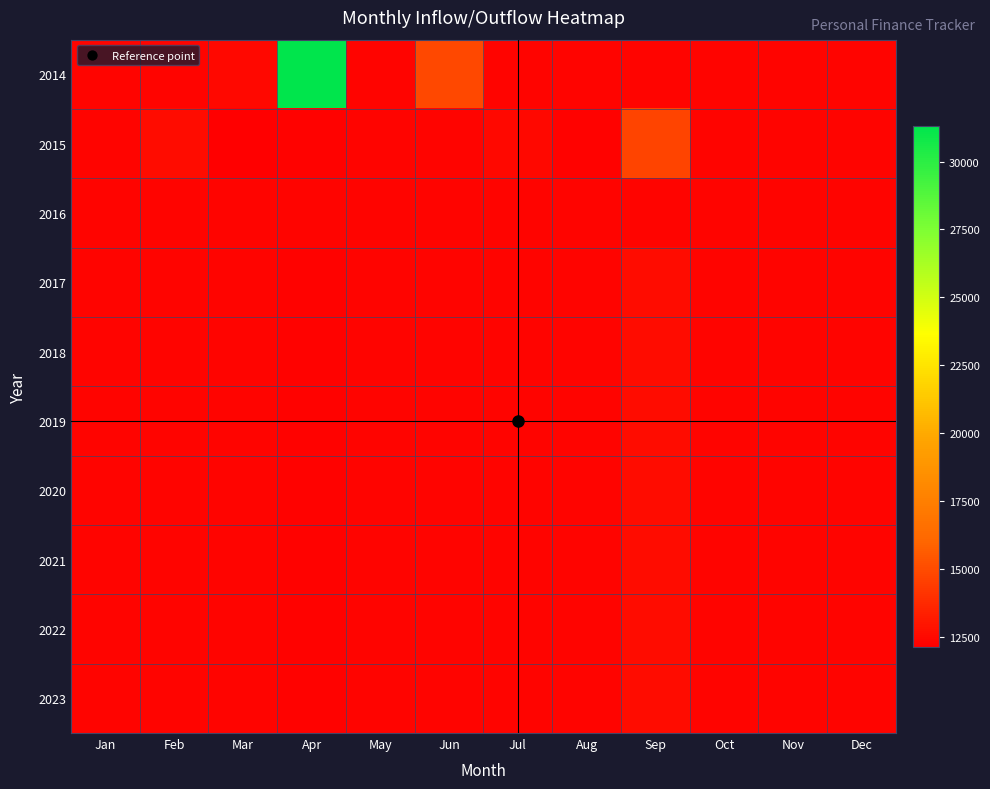

At Jun, list the series in order from smallest to largest.

2015, 2016, 2017, 2018, 2019, 2020, 2021, 2022, 2023, 2014